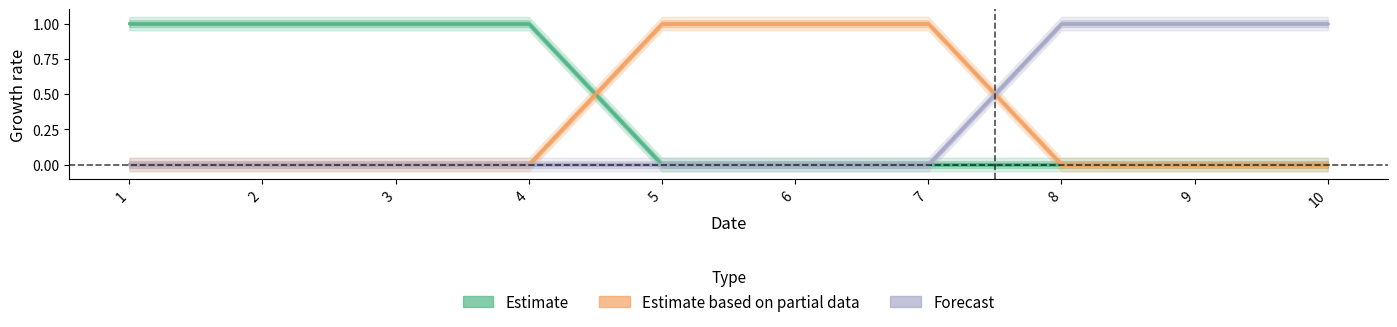

What is the sum of the 2 values at 1 and 8?

1